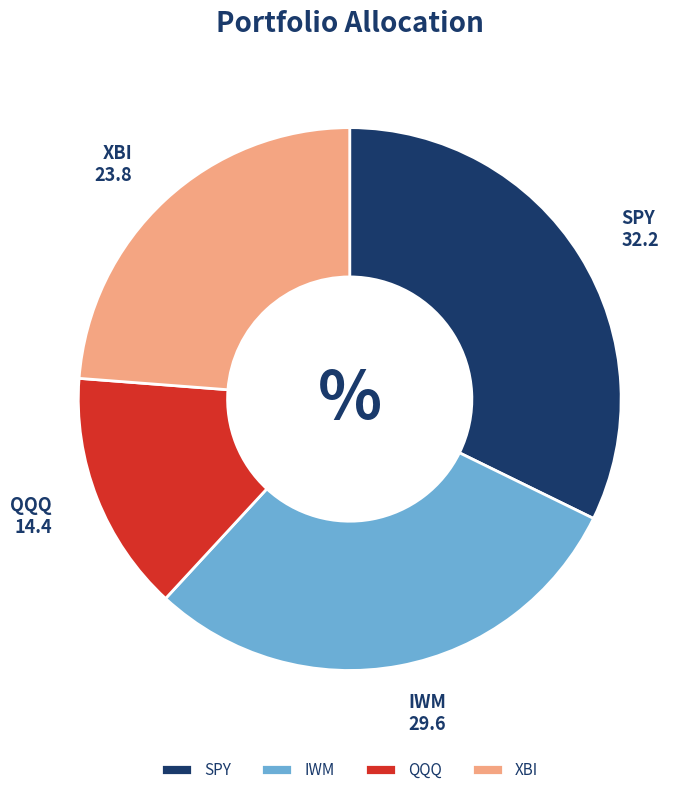

The QQQ slice represents 9% of the pie. True or false?

False